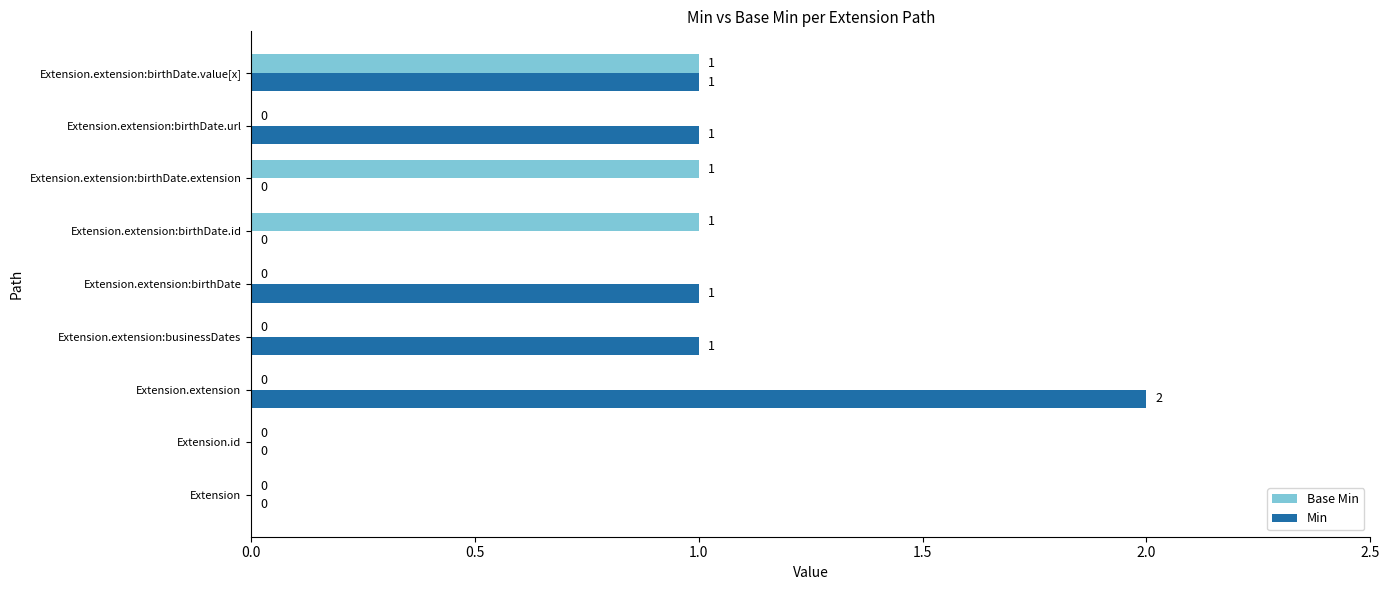

Which series has the largest total across all categories?

Min